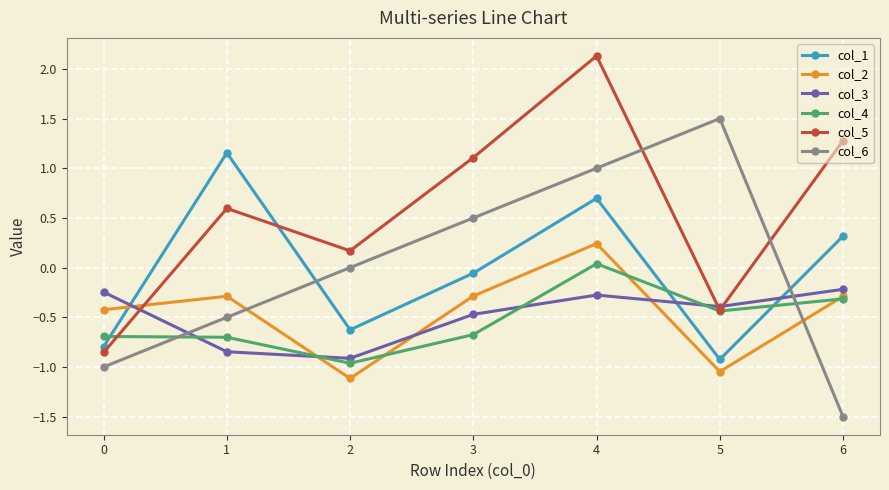

How many distinct data groups are displayed?

6